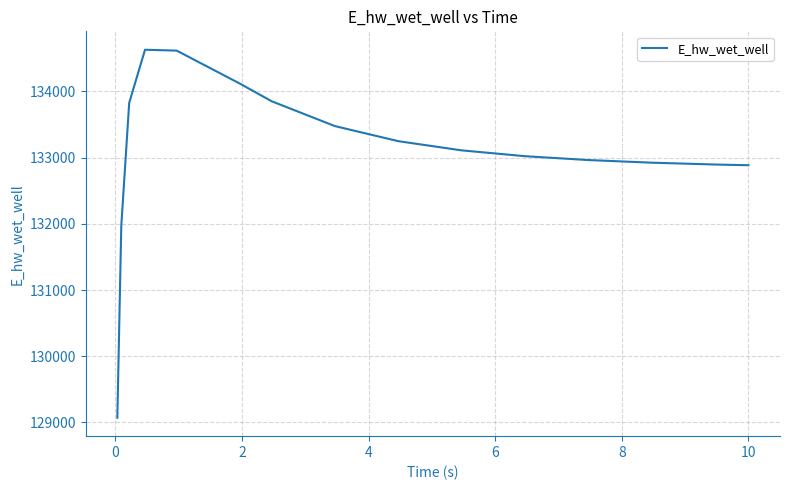

How many categories are shown in the chart?

15